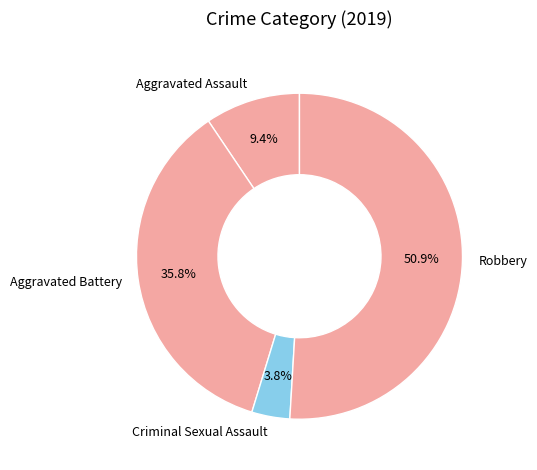

Which slice is the smallest?

Criminal Sexual Assault